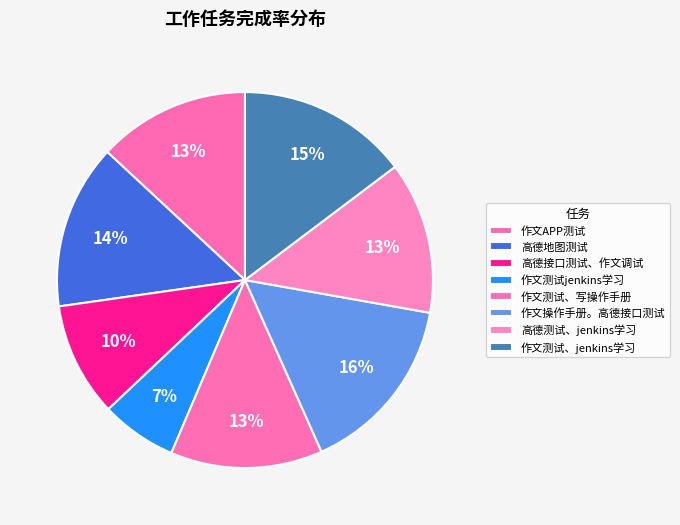

Do 高德测试、jenkins学习 and 作文测试jenkins学习 together represent more than half of the pie?

No